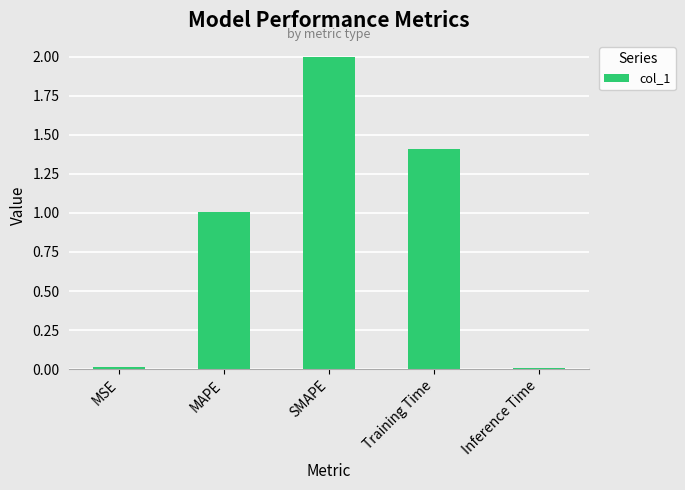

Between MAPE and Training Time, which is larger?

Training Time